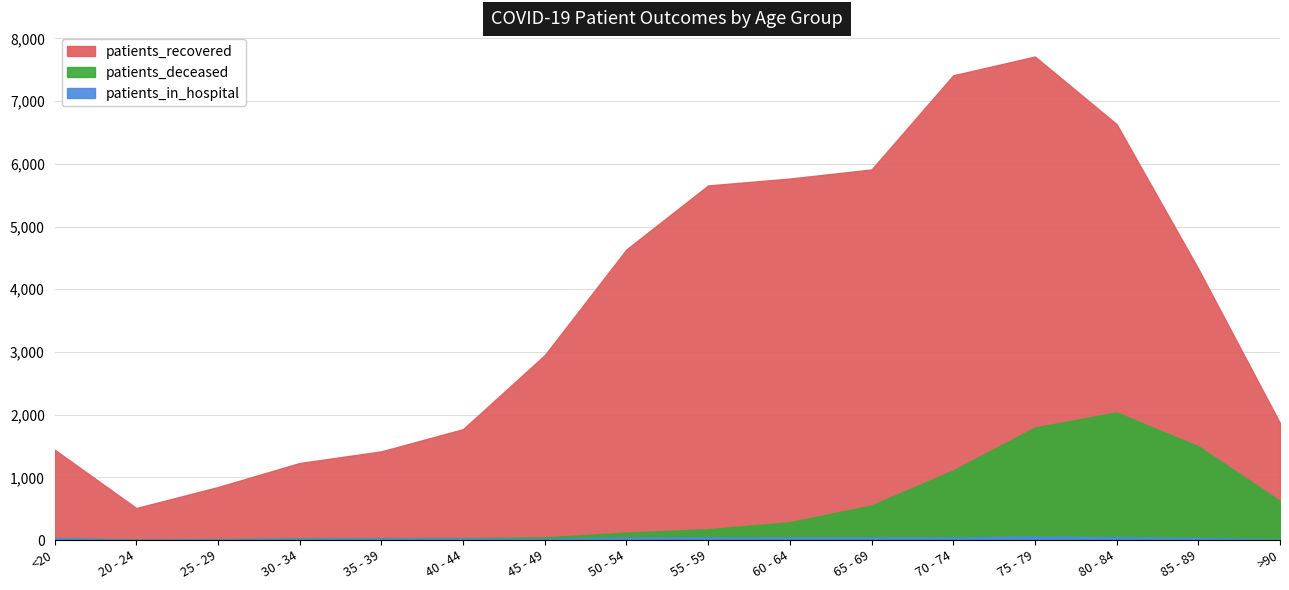

Does the chart have visible grid lines?

Yes